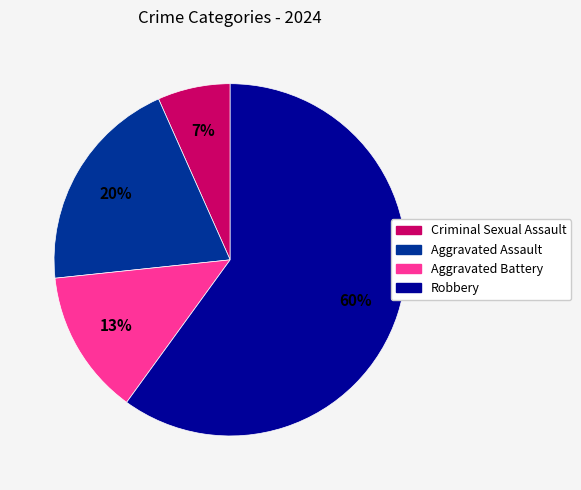

Does Criminal Sexual Assault account for over 50% of the chart?

No